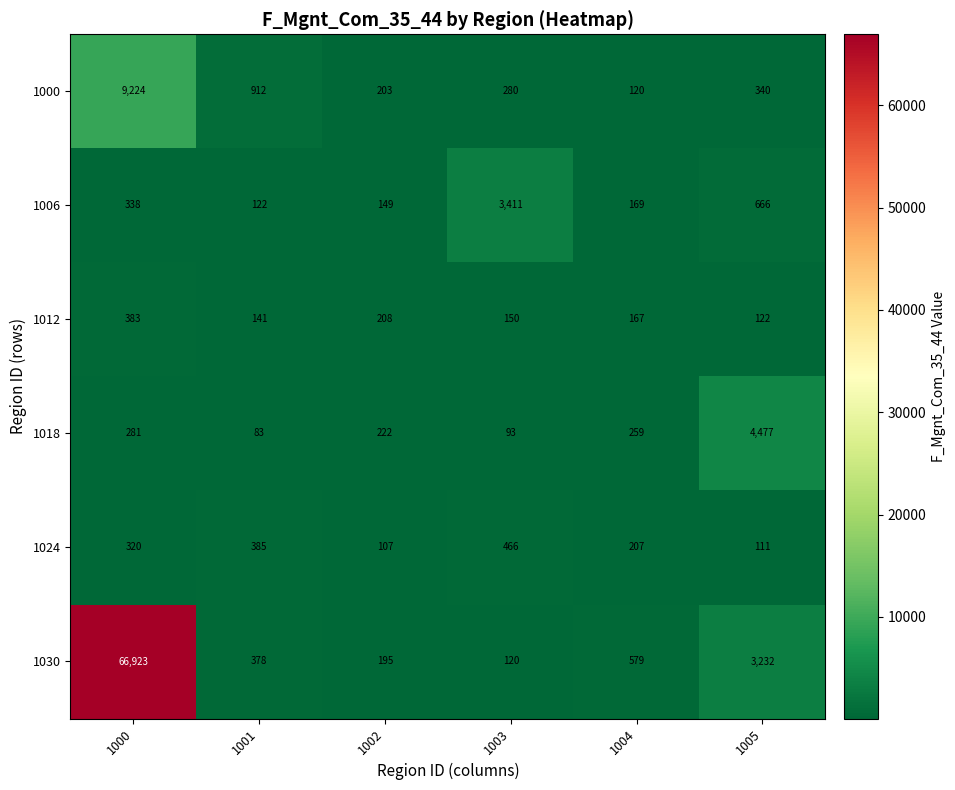

List the series in order of their peak value, lowest first.

1012, 1024, 1006, 1018, 1000, 1030